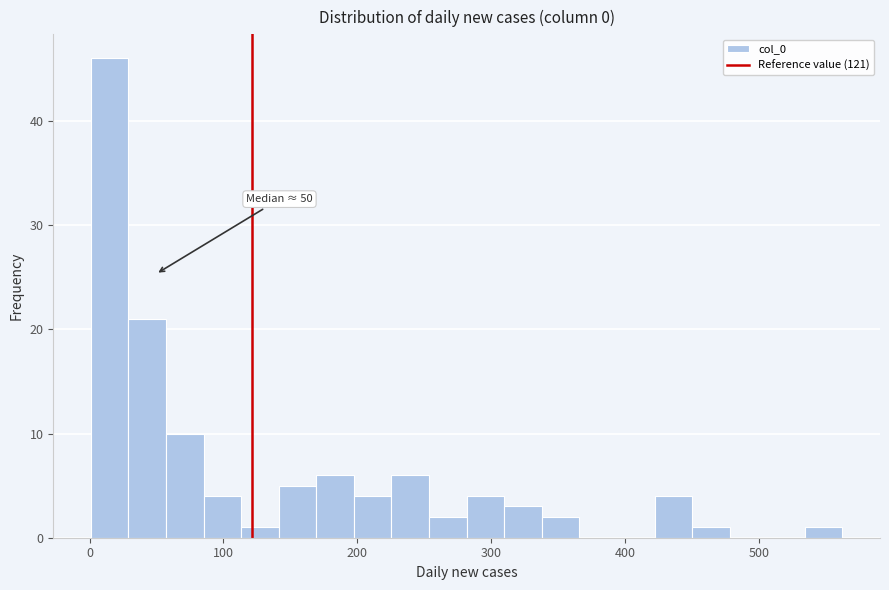

Around what value on the x-axis is the tallest bar? Give the approximate position of its centre, as read against the axis.

20